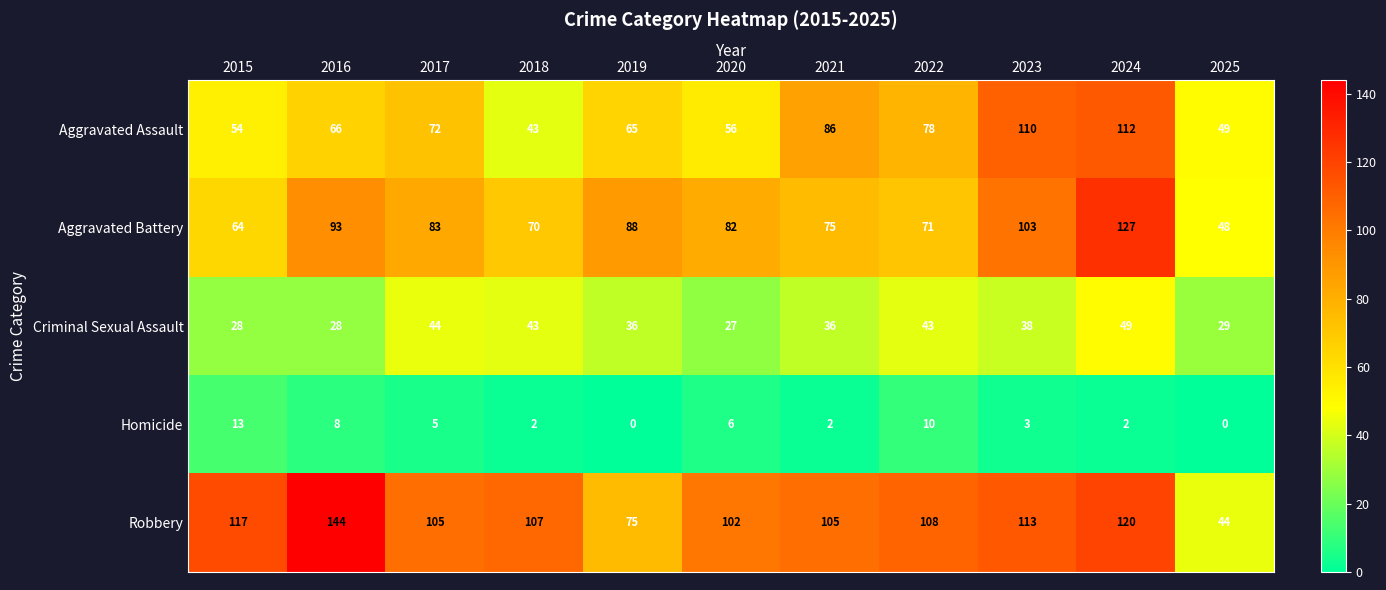

Where does the Aggravated Battery series first go above 82?

2016